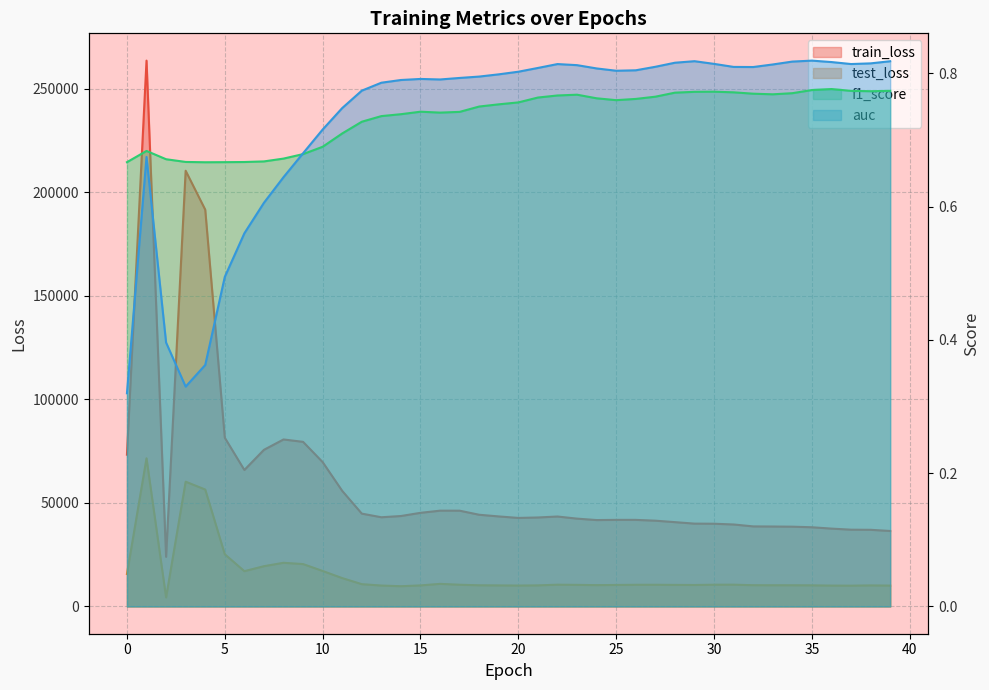

The value of train_loss at 4 is 191595.8. True or false?

True